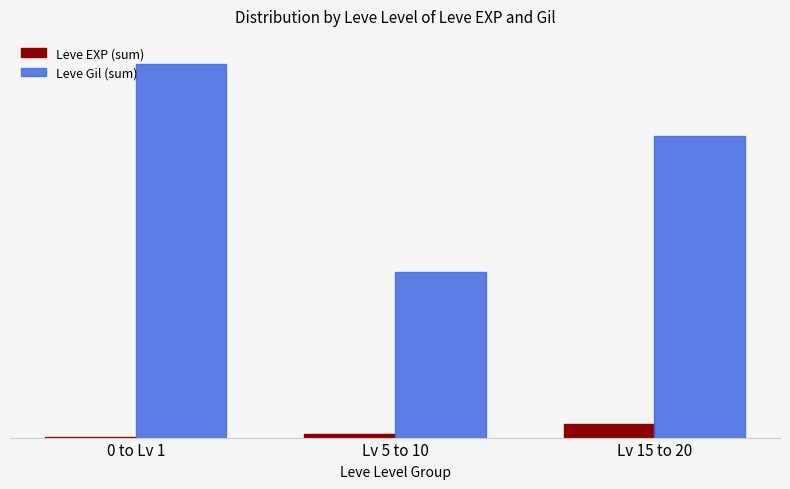

Is the value of Leve EXP (sum) at Lv 15 to 20 greater than the value of Leve Gil (sum) at 0 to Lv 1?

No